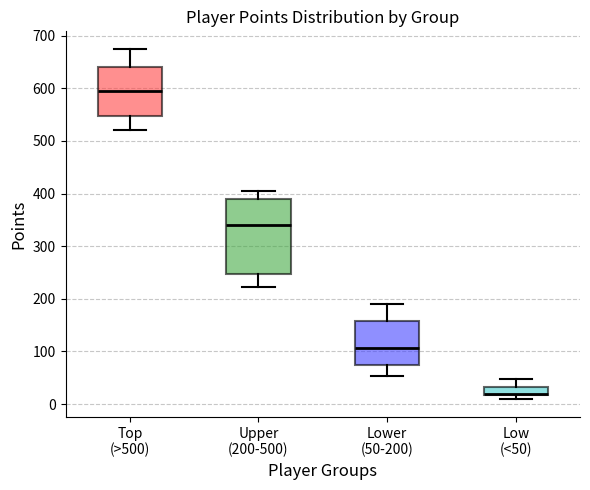

Where does the upper whisker of the box for Low (<50) end on the y-axis? The values are not printed on the chart, so give them approximately, as read against the axis.

50